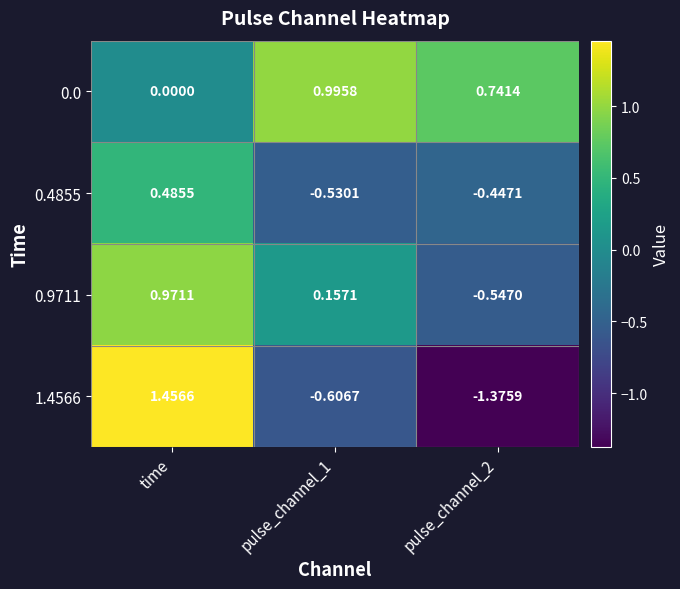

At which category is the sum across all series the highest?

time